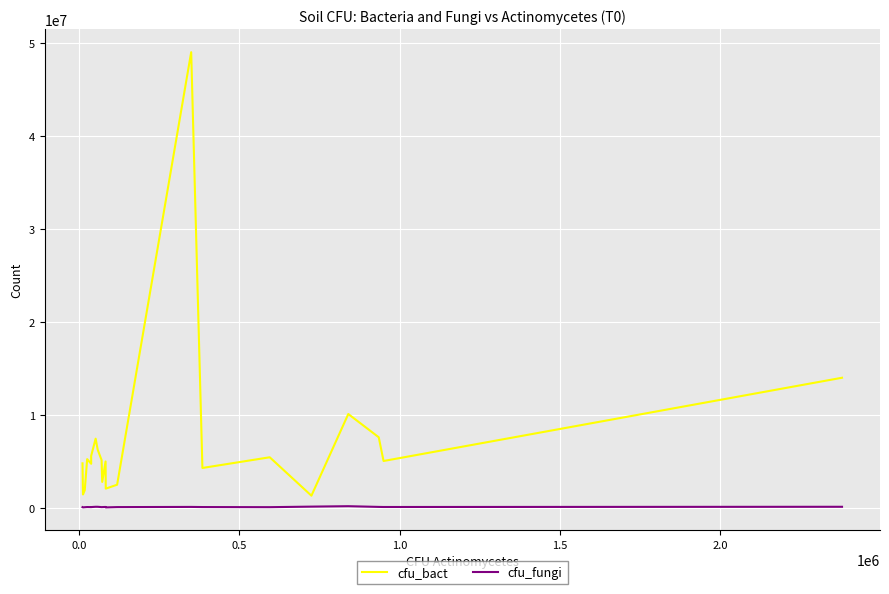

What is the difference between the maximum and minimum values in the cfu_bact series?

47680000